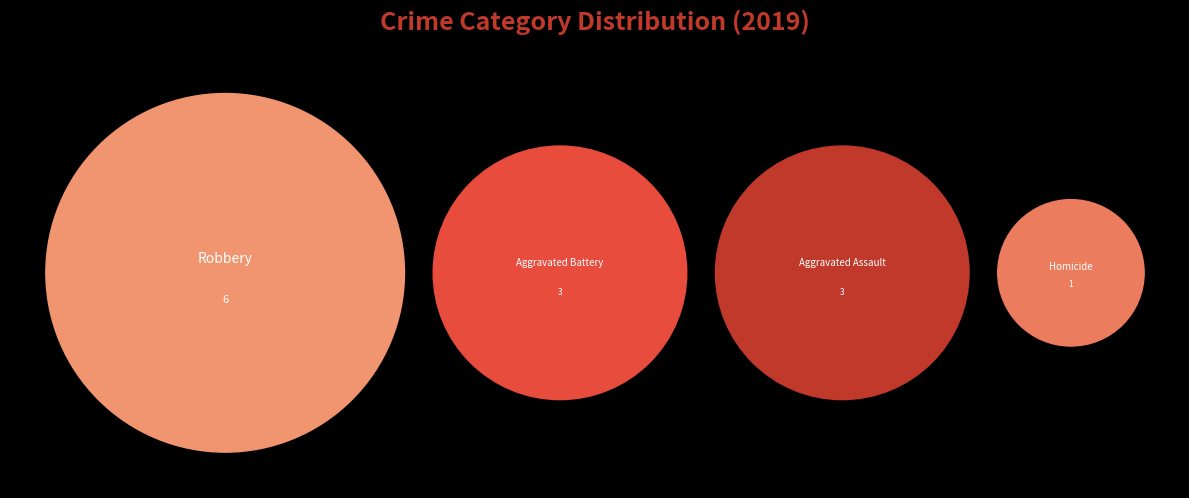

True or false: Robbery accounts for 46% of the total.

True